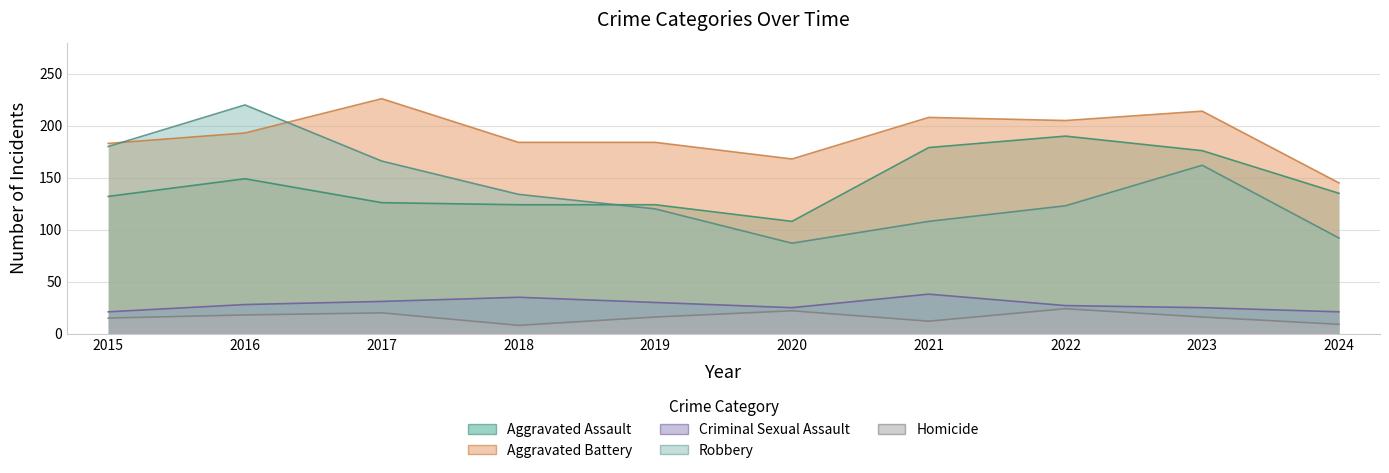

True or false: Homicide has a value of 15 at 2015.

True